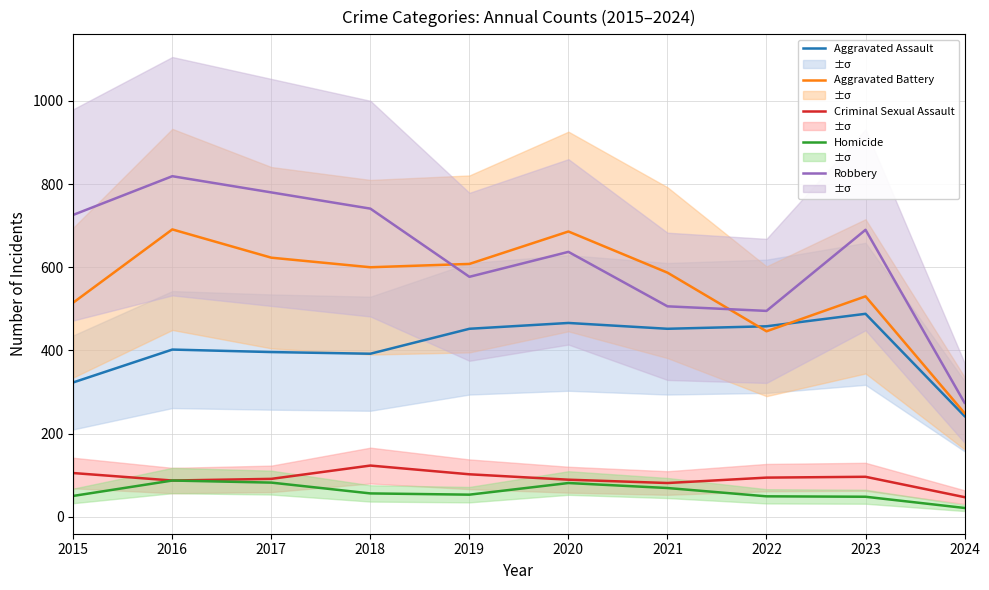

Which series has the largest total across all categories?

Robbery